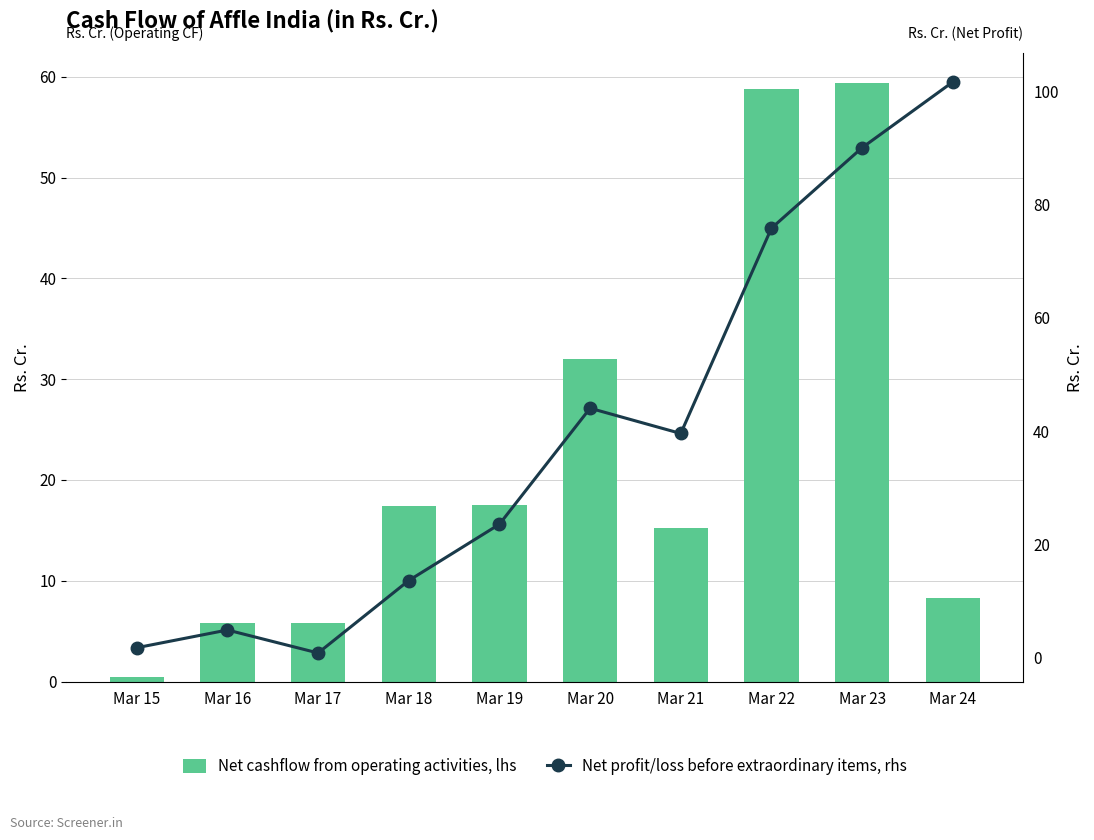

What is the sum of all Net profit/loss before extraordinary items, rhs values?

395.6